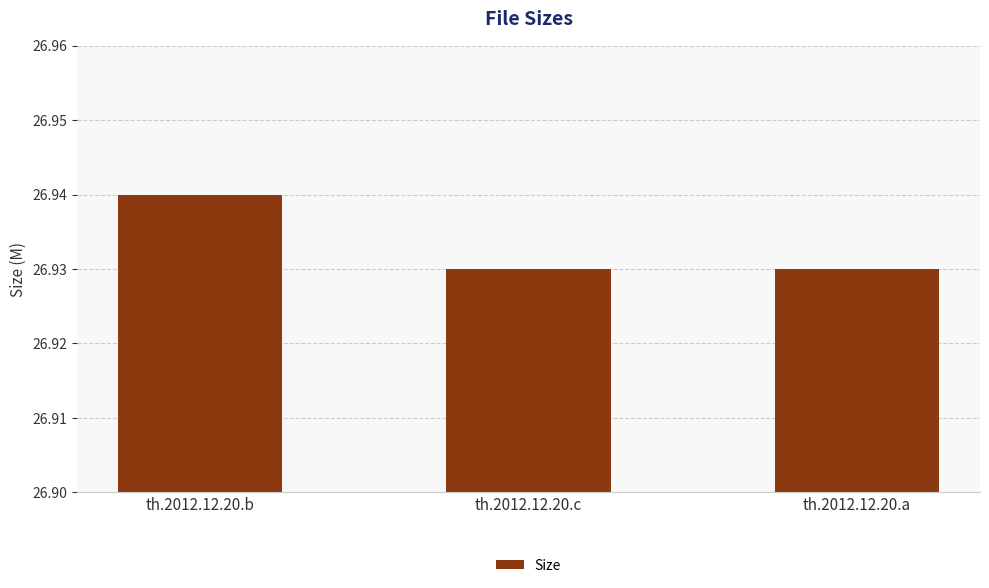

What position from the right is th.2012.12.20.c?

2